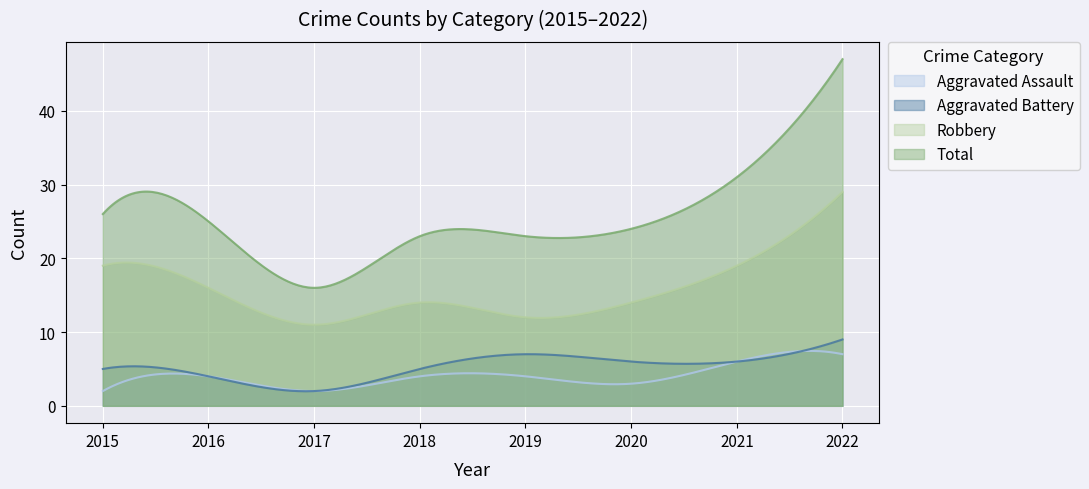

Between 2015 and 2018, which is larger?

2018